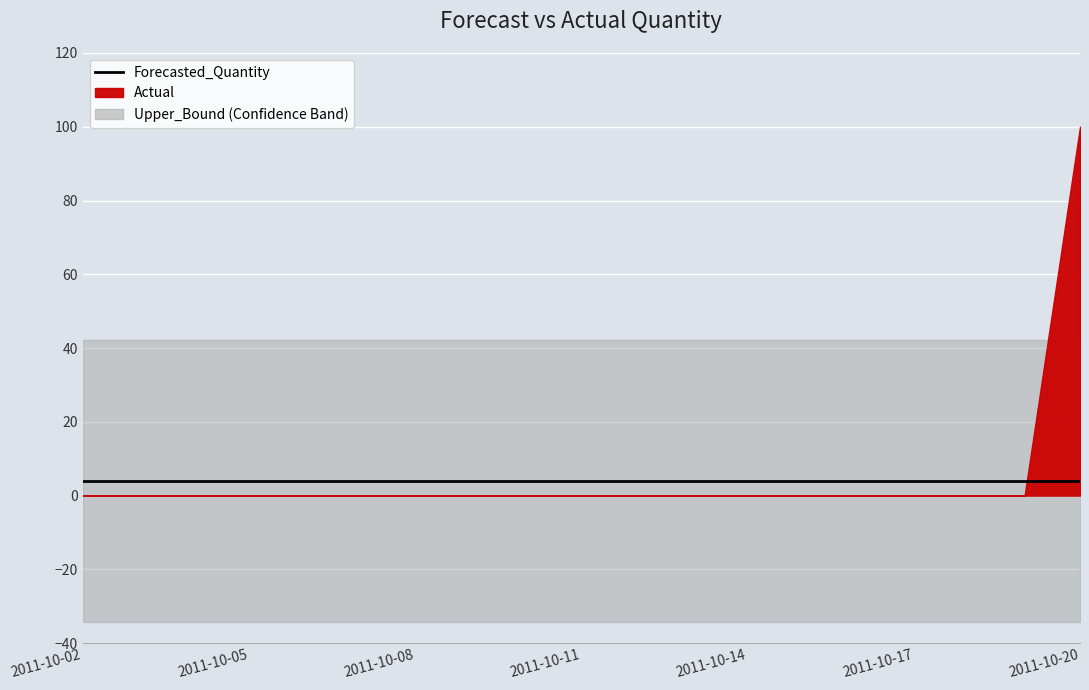

Is it true that Forecasted_Quantity equals 2.7 at 2011-10-08?

False